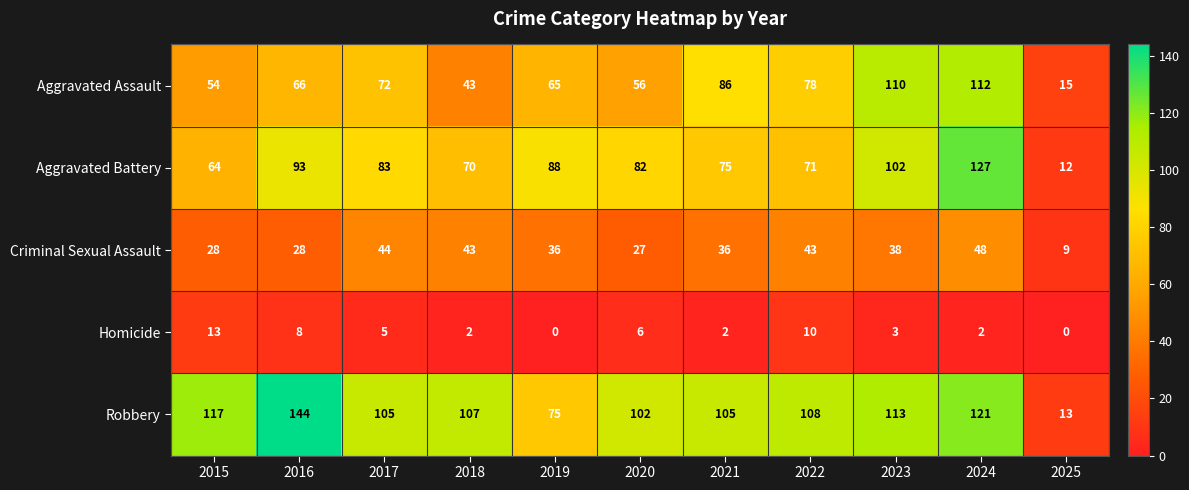

What is the total value across all series at 2024?

410